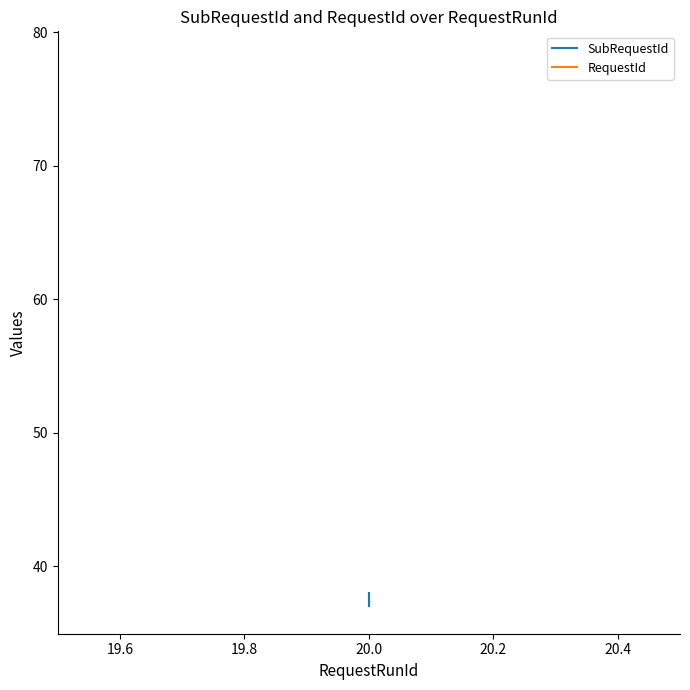

True or false: RequestId has a value of 35 at 20.0.

False